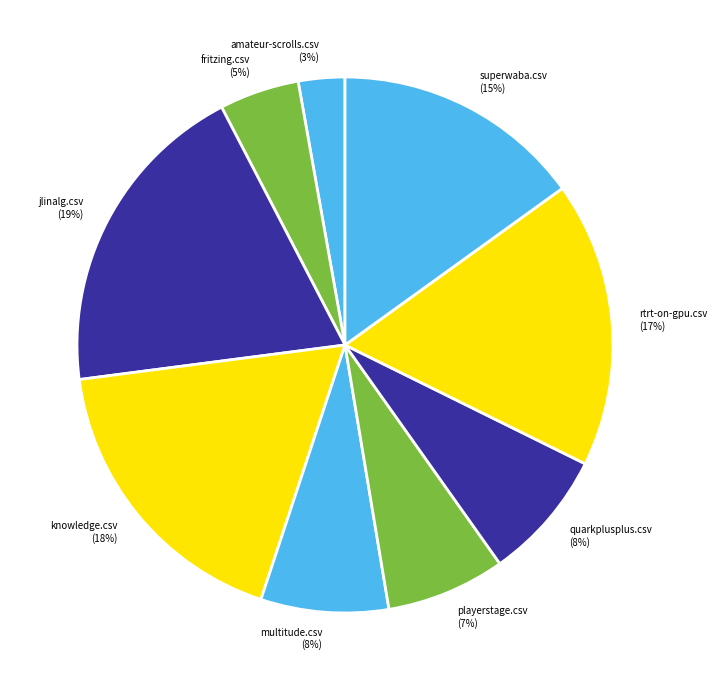

Do multitude.csv (8%) and amateur-scrolls.csv (3%) together represent more than half of the pie?

No